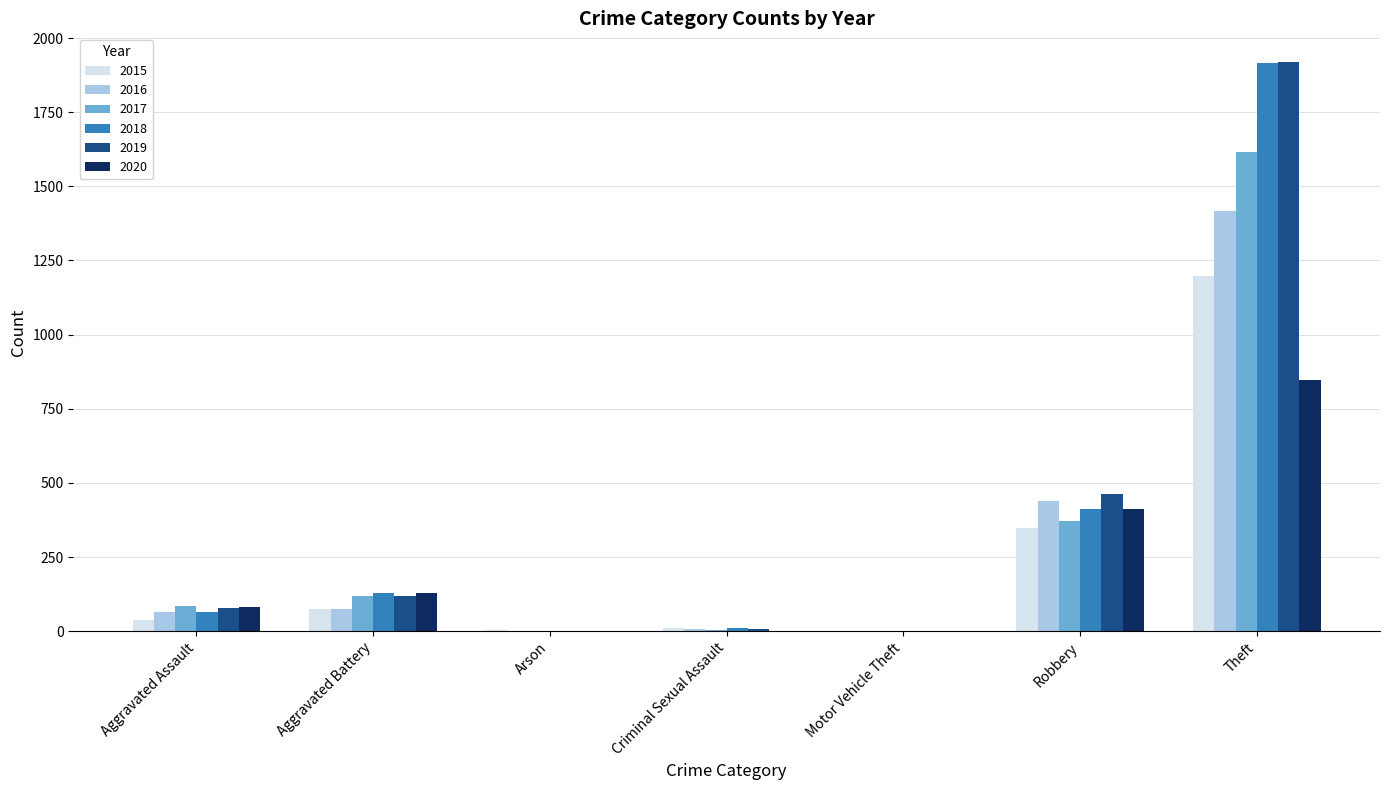

How many distinct data groups are displayed?

6